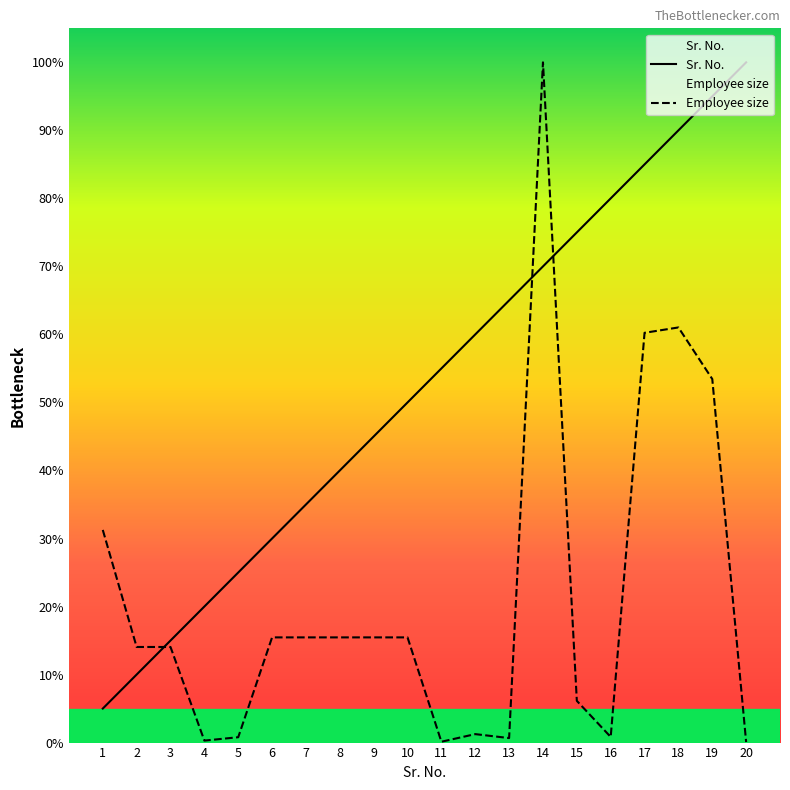

True or false: Sr. No. has more than 1 points higher than both neighbors.

False